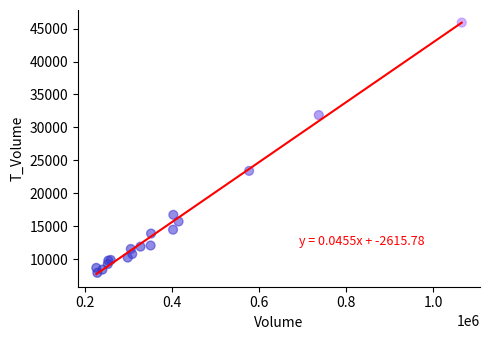

What Y value in the scatter plot is closest to 26911?

23389